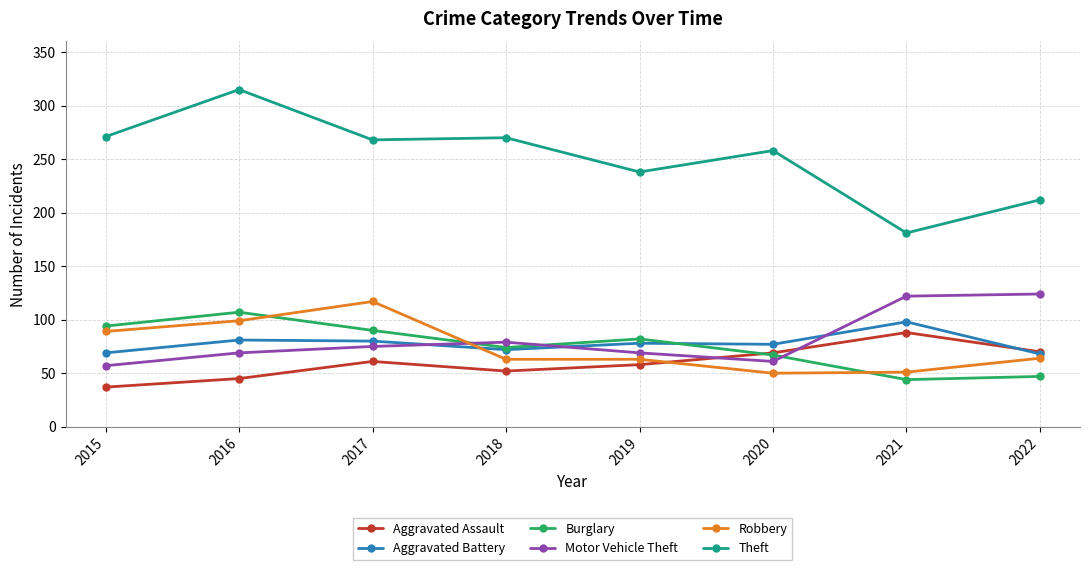

How many lines are shown in the chart?

6